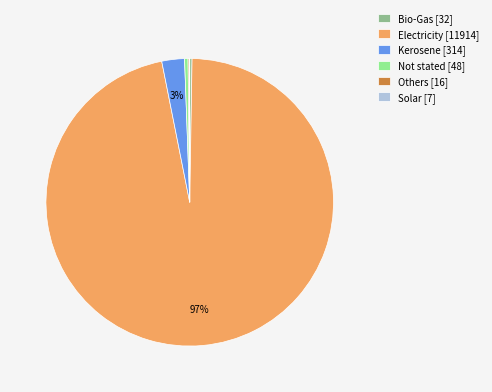

The Not stated [48] slice represents 0% of the pie. True or false?

True